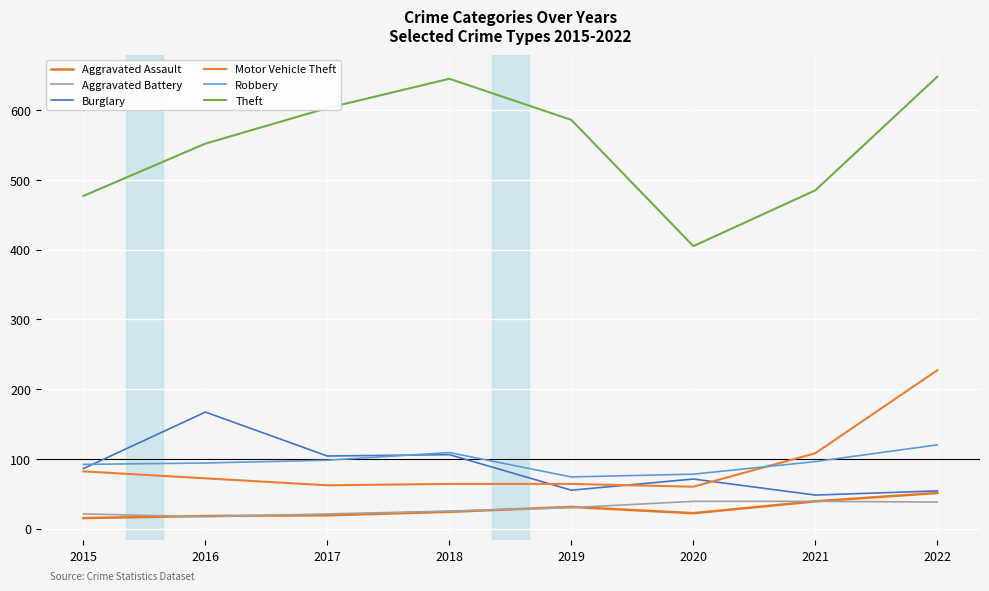

Is this an area chart (filled region under the line)?

No